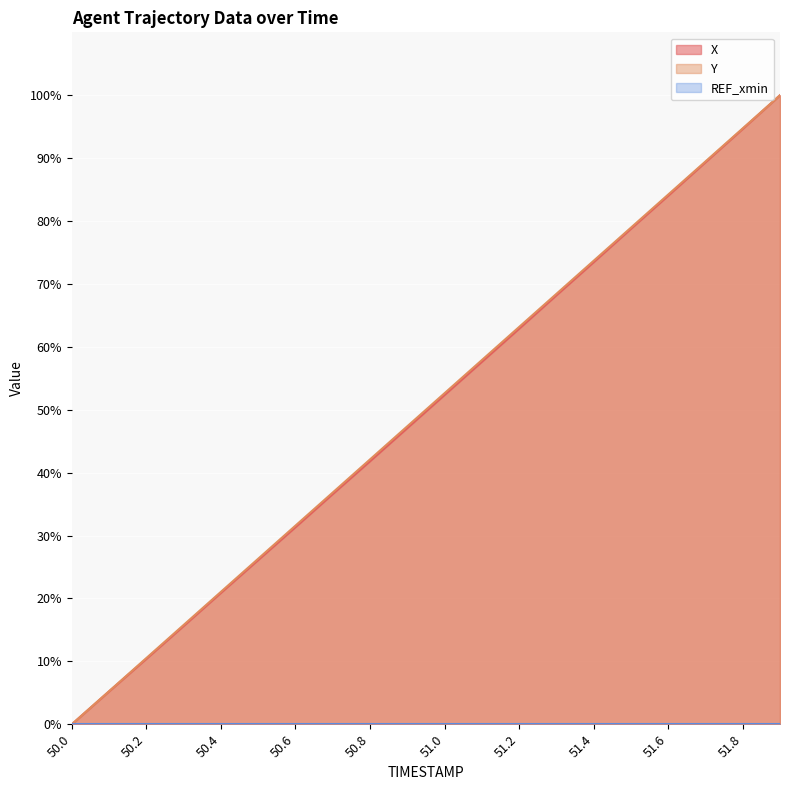

At which label does X first exceed 52?

51.0